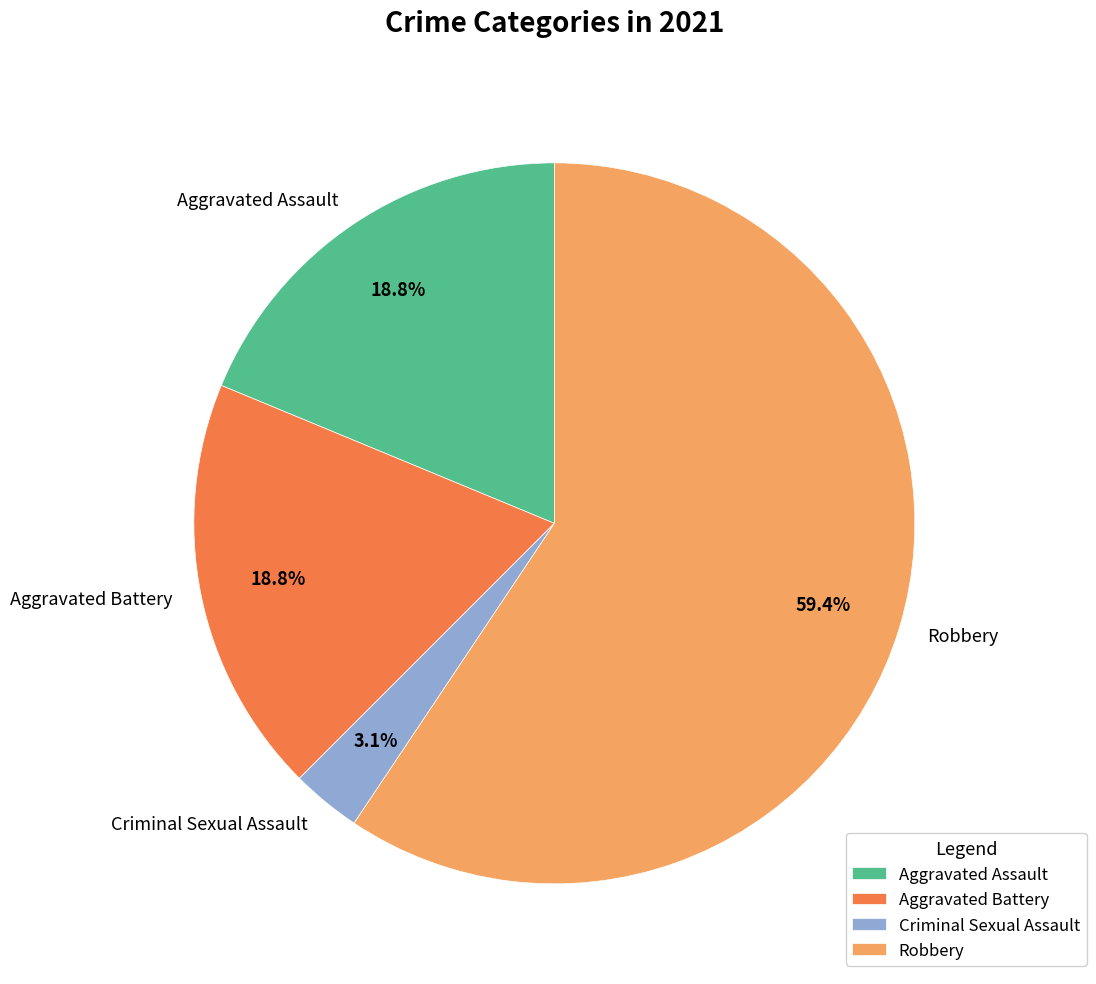

What is the largest slice in the pie chart?

Robbery